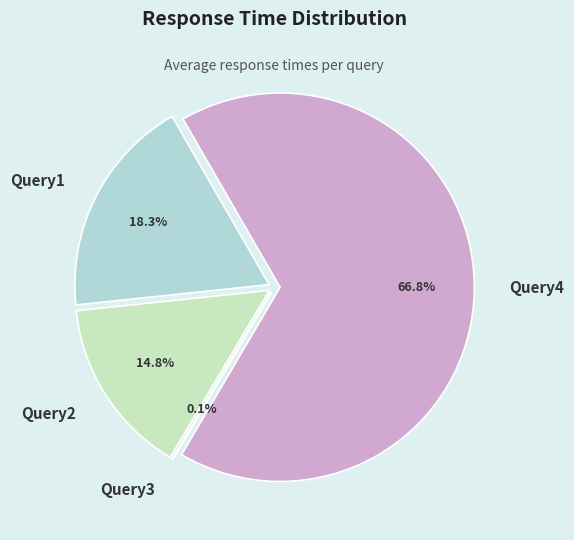

Which slice is the smallest?

Query3